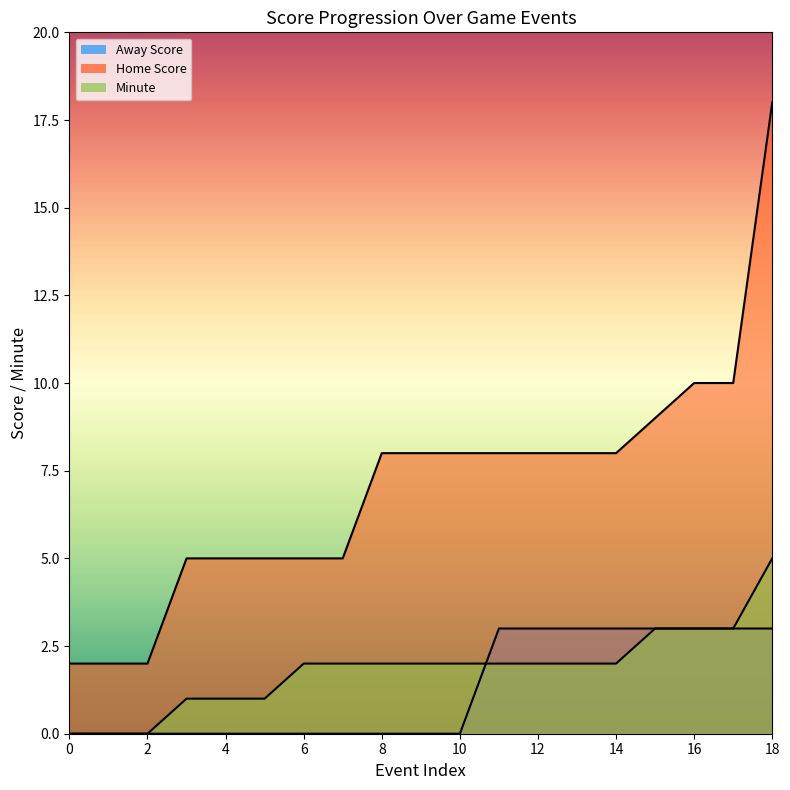

List the labels in order of Home Score value, largest first.

18, 16, 17, 15, 8, 9, 10, 11, 12, 13, 14, 3, 4, 5, 6, 7, 0, 1, 2